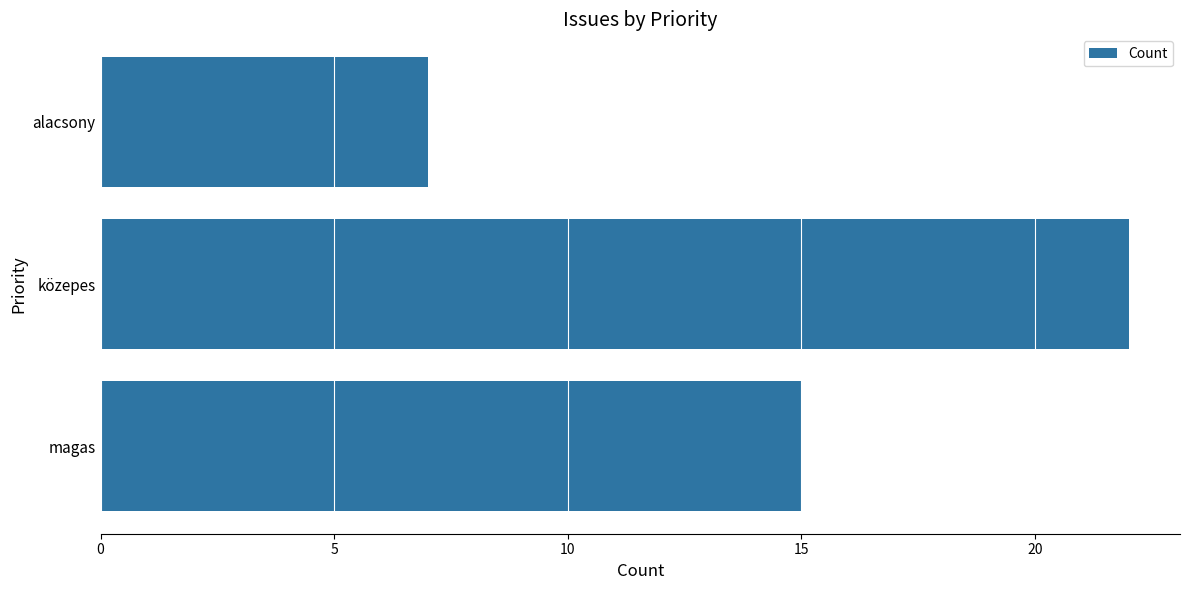

True or false: the data shows 22 at közepes.

True